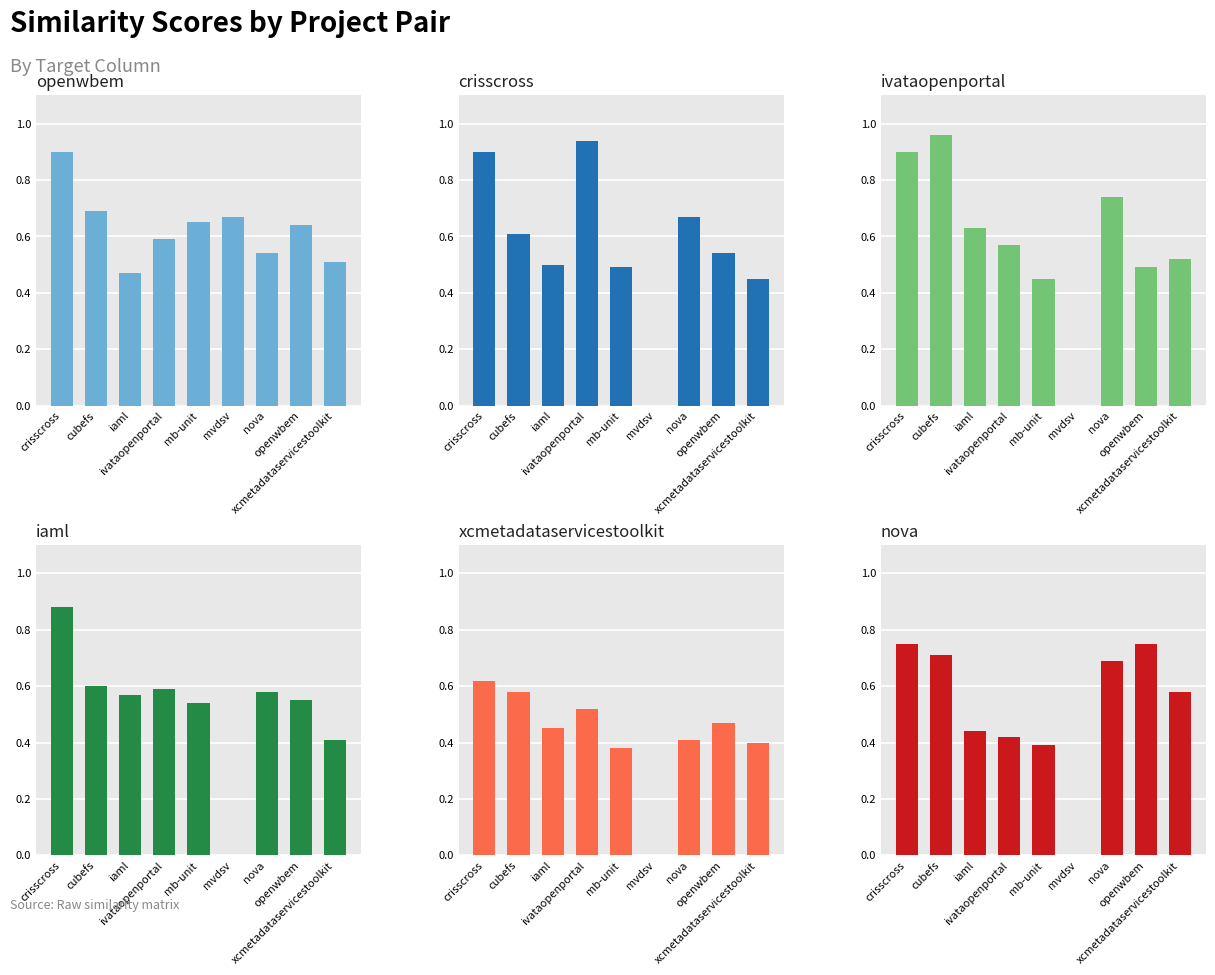

What is the sum of all xcmetadataservicestoolkit.csv values?

3.8